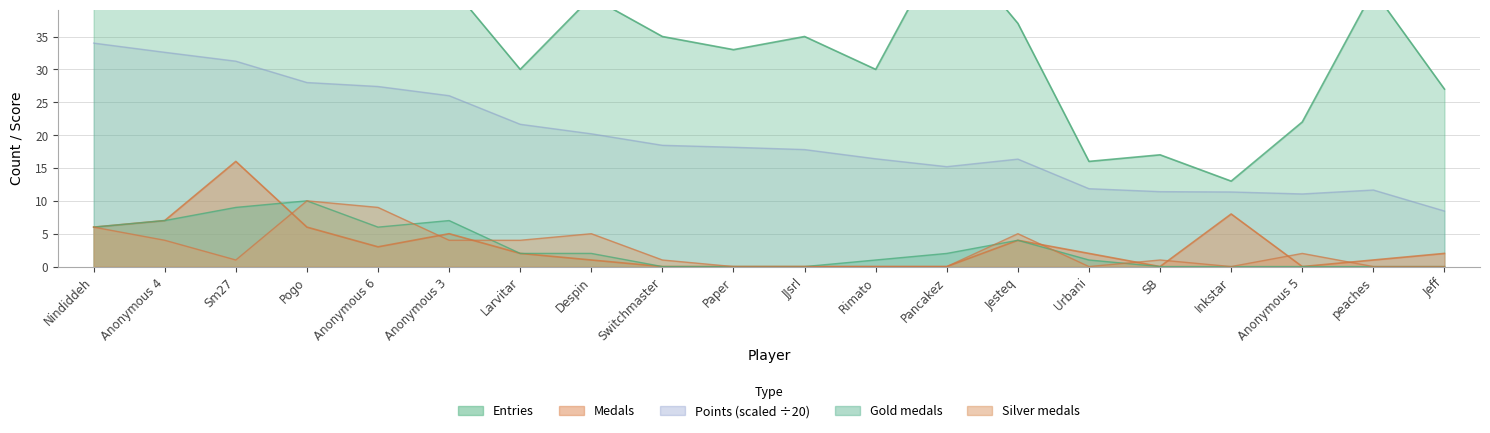

List the labels in order of Medals value, largest first.

Sm27, Inkstar, Anonymous 4, Nindiddeh, Pogo, Anonymous 3, Jesteq, Anonymous 6, Larvitar, Urbani, Jeff, Despin, peaches, Switchmaster, Paper, JJsrl, Rimato, Pancakez, SB, Anonymous 5